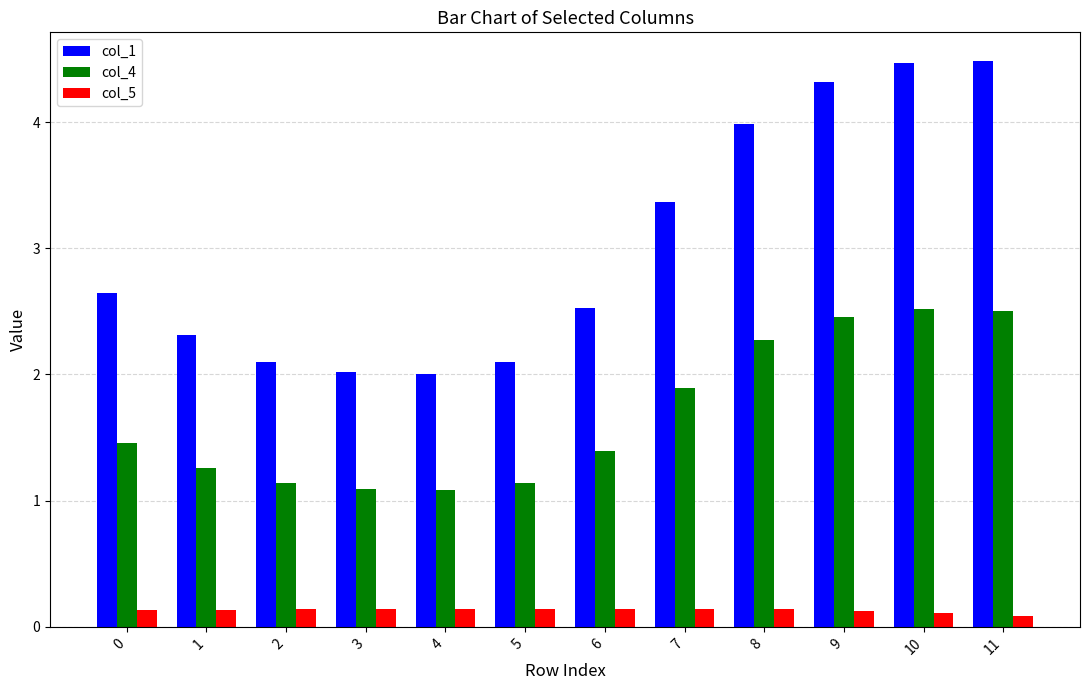

Rank the series by their average value, from lowest to highest.

col_5, col_4, col_1